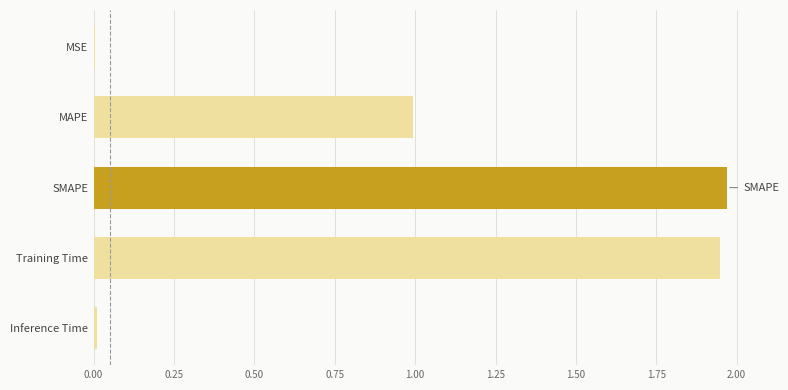

What is the sum of the values at MAPE and Training Time?

2.9